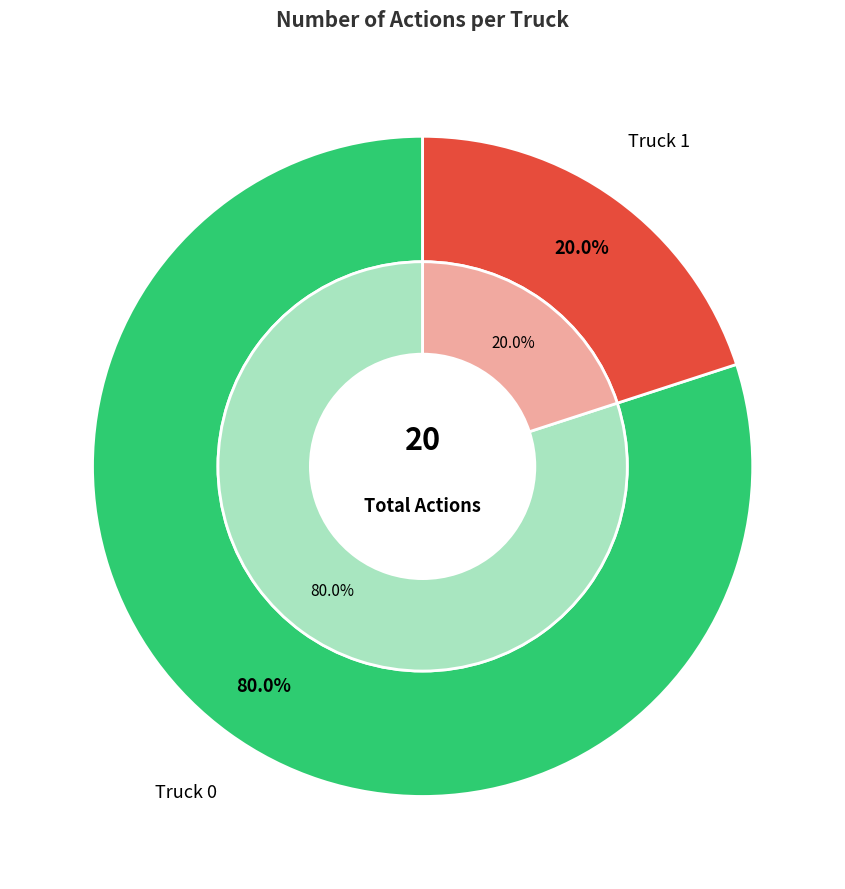

Rank the categories by value from lowest to highest.

Truck 1, Truck 0